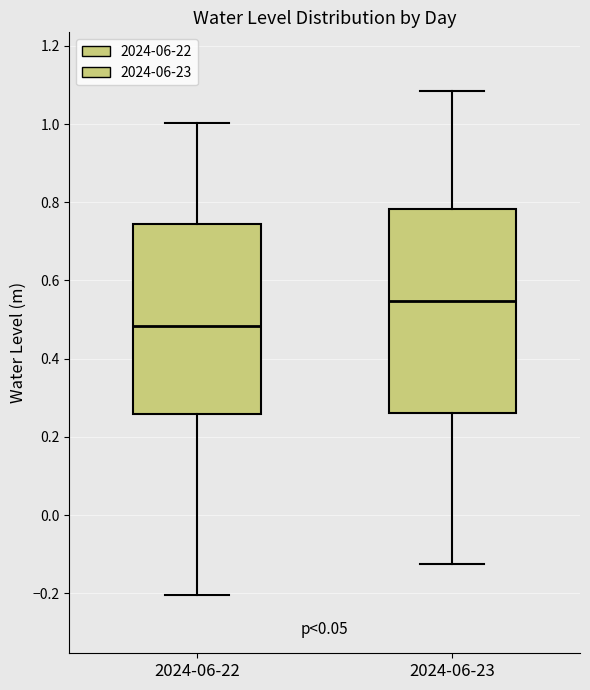

Which box is the tallest, from its lower edge to its upper edge?

2024-06-23